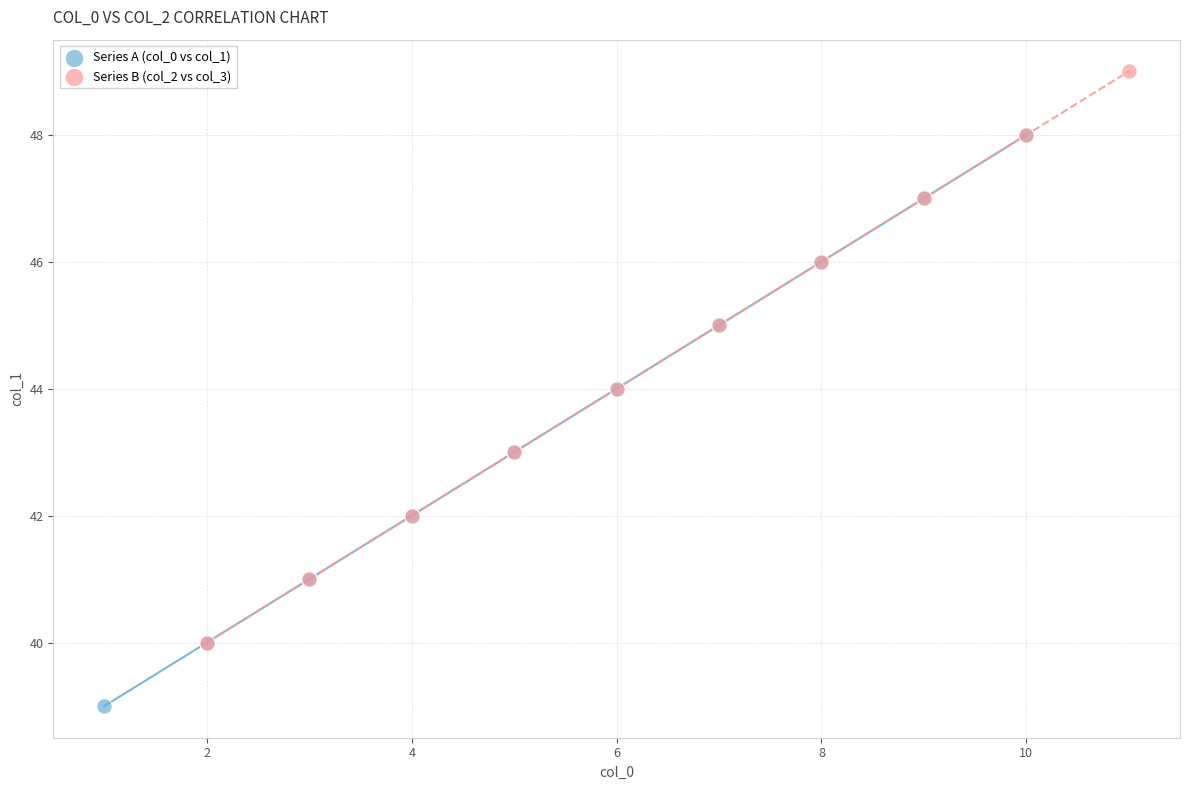

Which series contains the lowest Y value?

Series A (col_0 vs col_1)